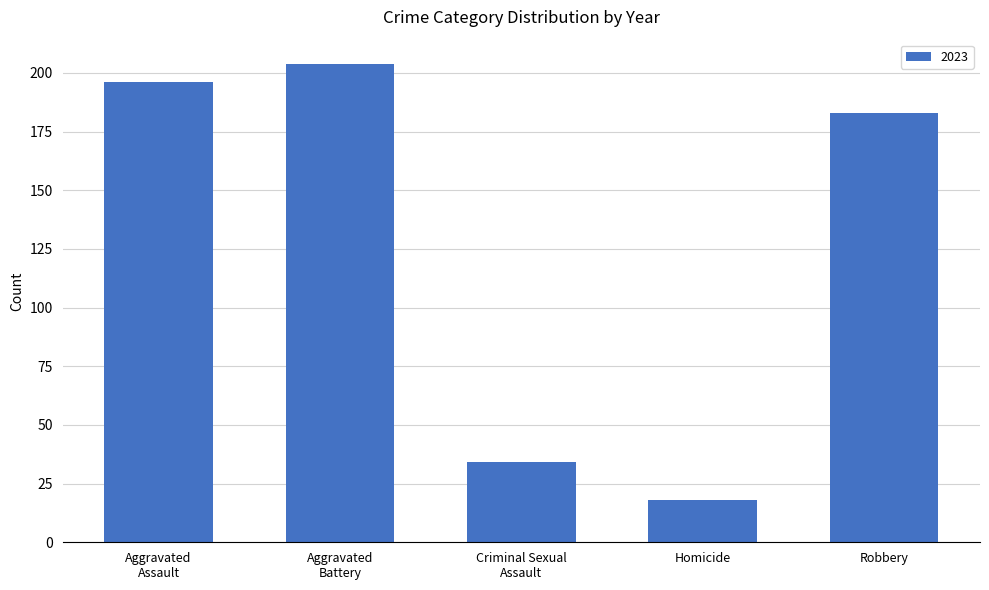

The value at Homicide is 18. True or false?

True